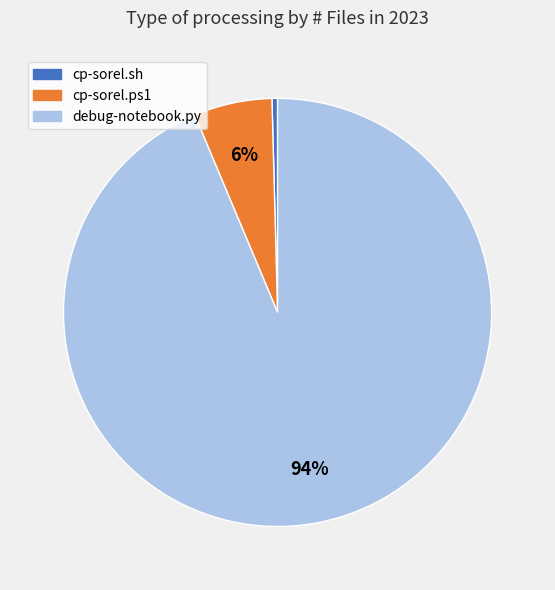

Combined, do debug-notebook.py and cp-sorel.sh account for over 50%?

Yes